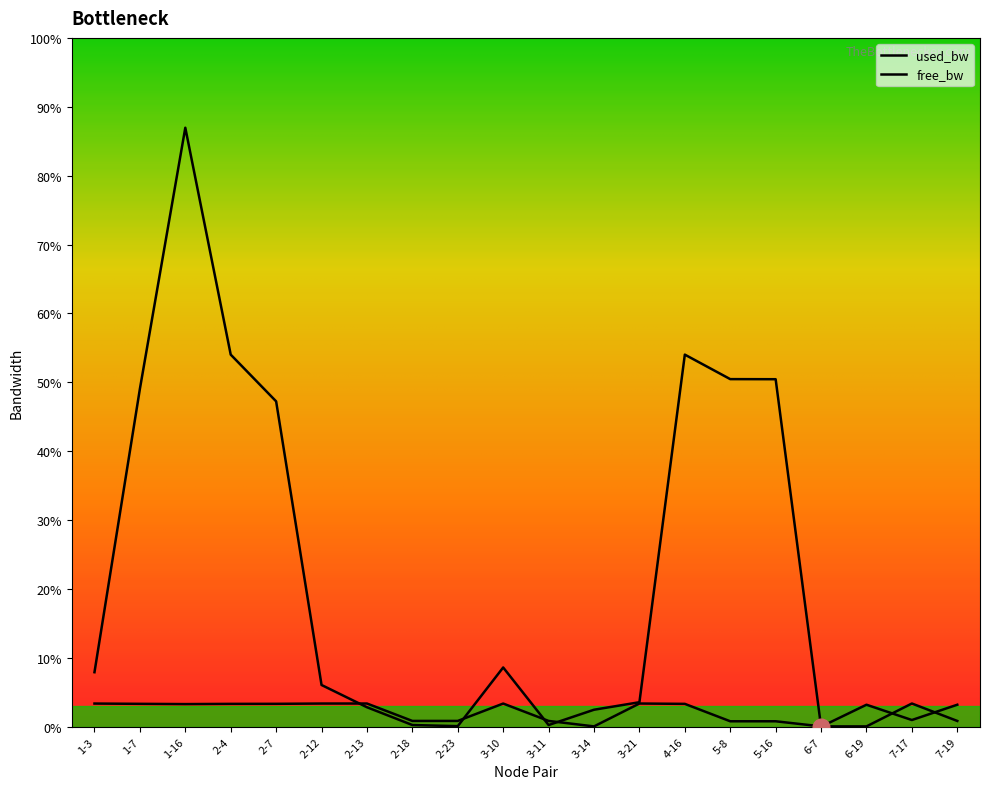

Is the value of used_bw at 7-19 greater than the value of free_bw at 1-16?

No